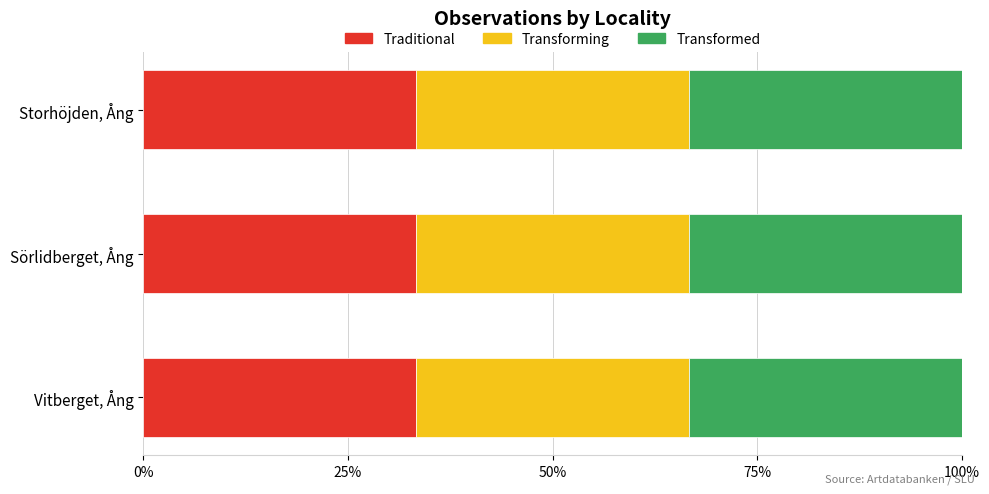

What is the total value across all series at Sörlidberget, Ång?

100.0